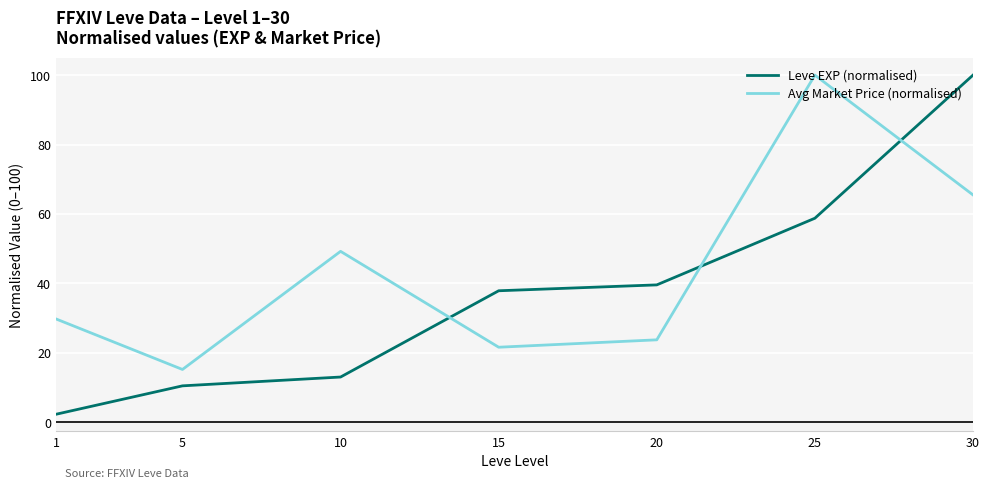

What is the highest value of the Leve EXP (normalised) series?

100.0